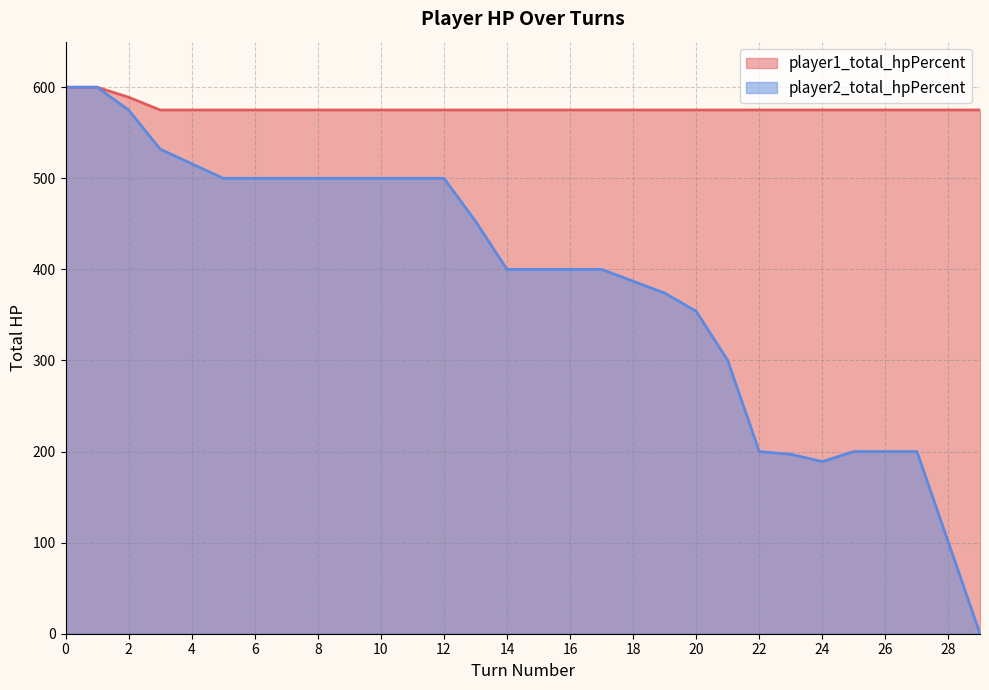

What is the difference between the highest and lowest values at 7?

75